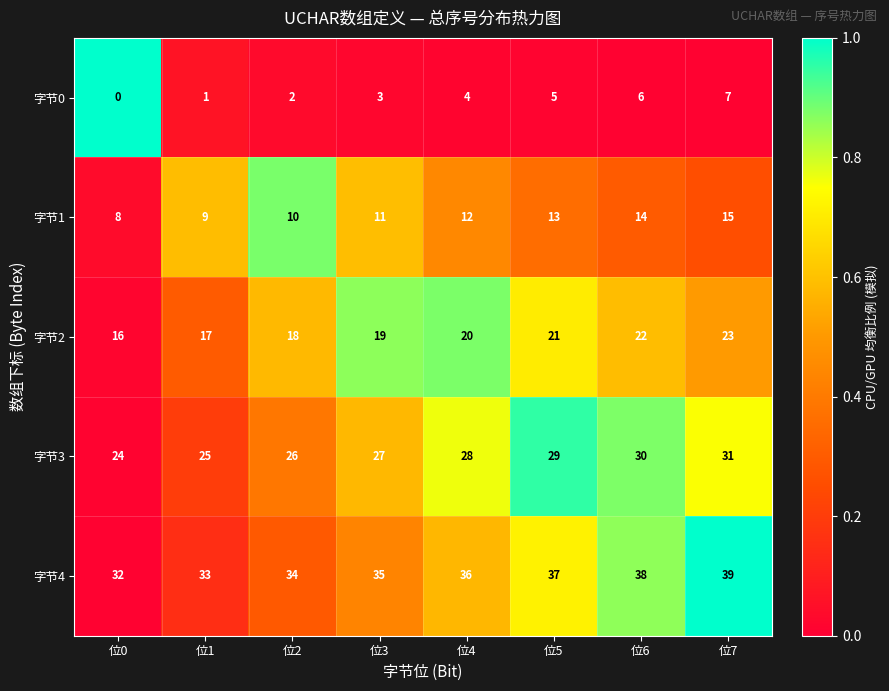

Rank the series at 位3 from highest to lowest value.

字节4, 字节3, 字节2, 字节1, 字节0